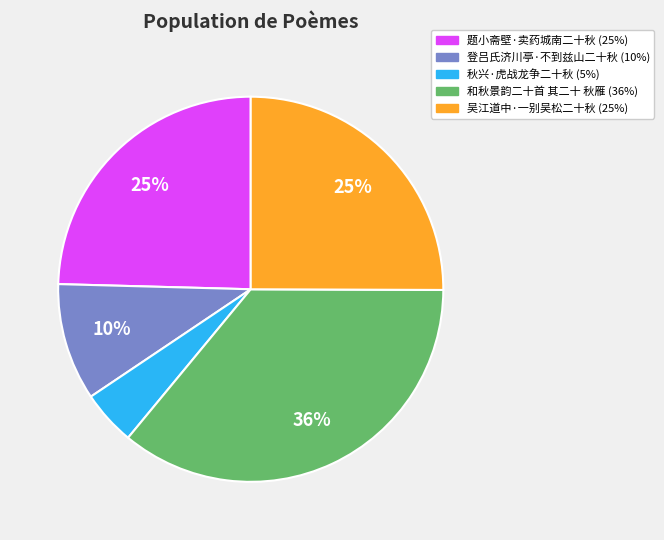

What is the smallest slice in the pie chart?

秋兴·虎战龙争二十秋